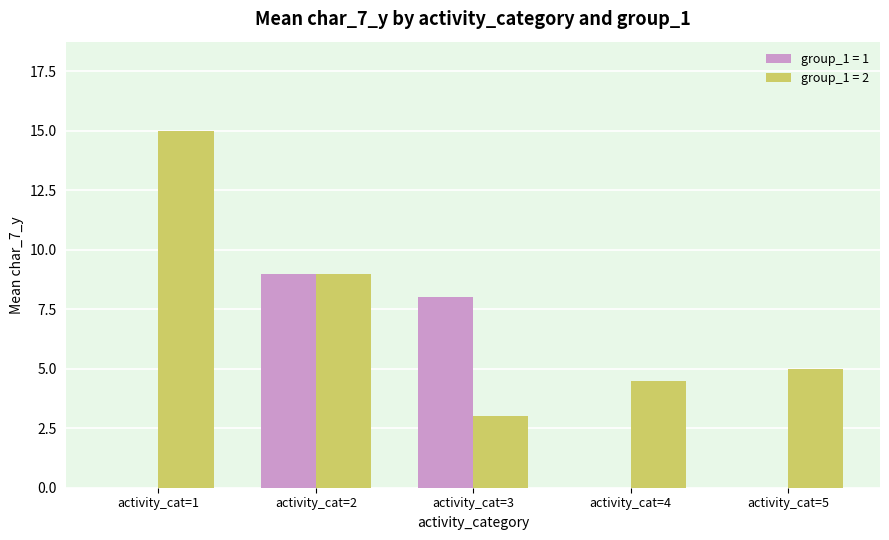

How many categories are shown in the chart?

5